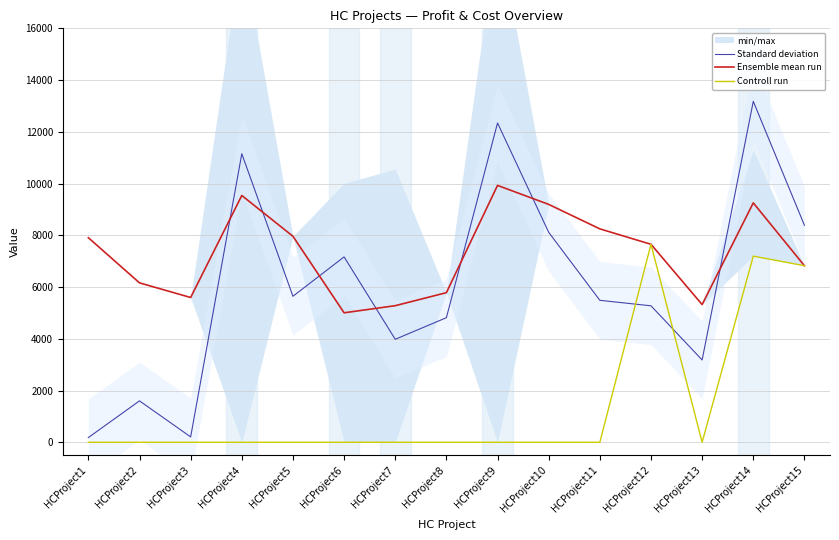

How many data points in Standard deviation are less than 5488?

7